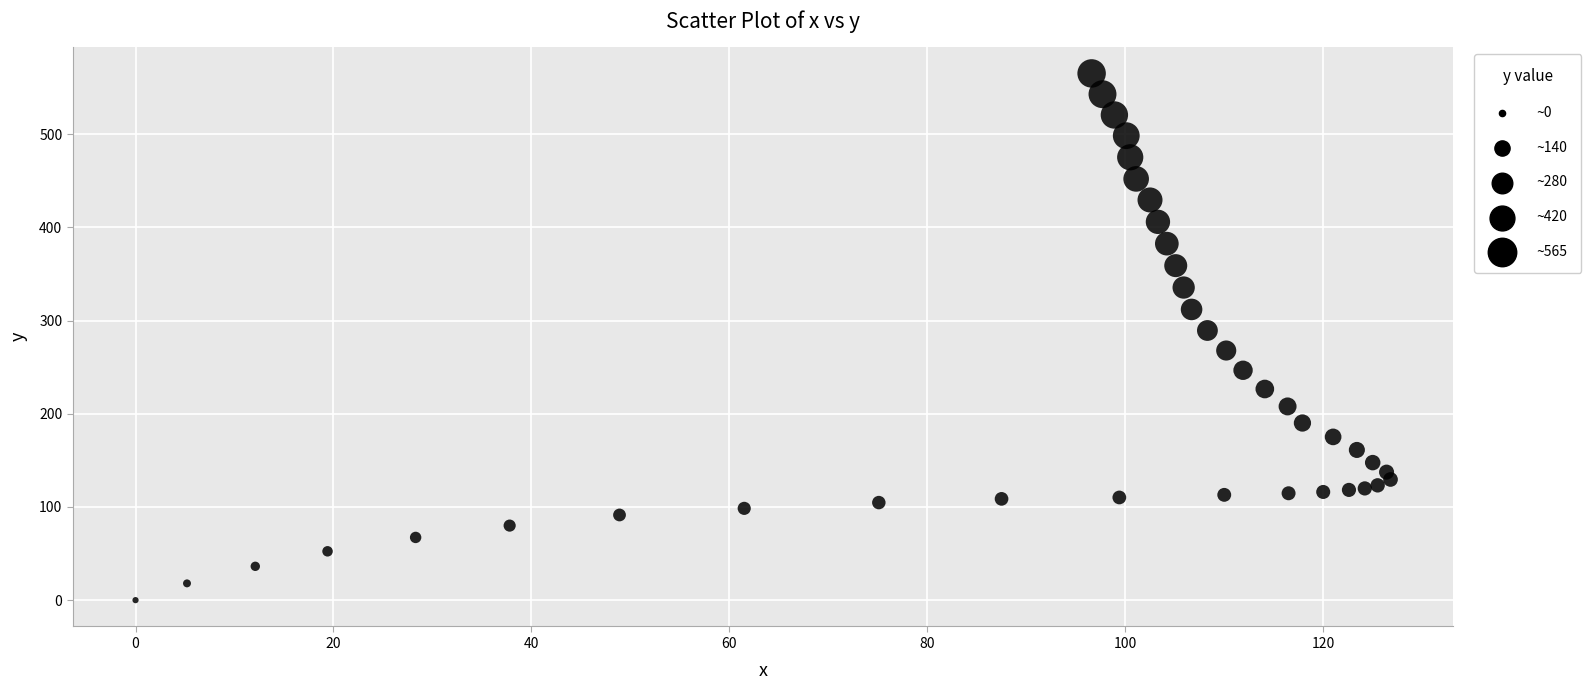

What Y value in the scatter plot is closest to 282?

289.4